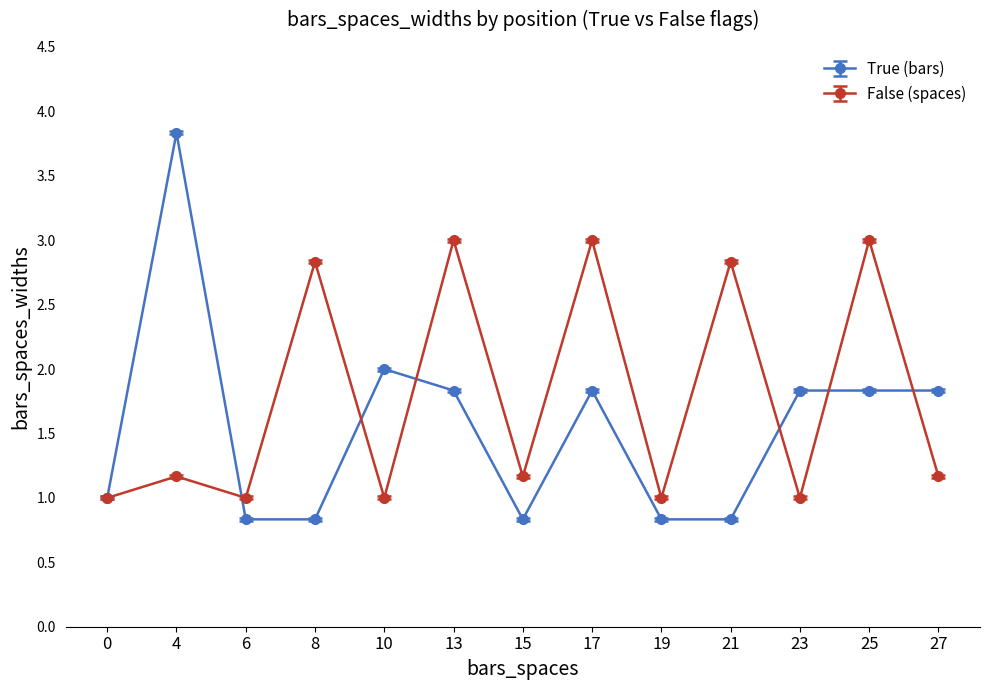

Which series changed the most between 10 and 19?

True (bars)